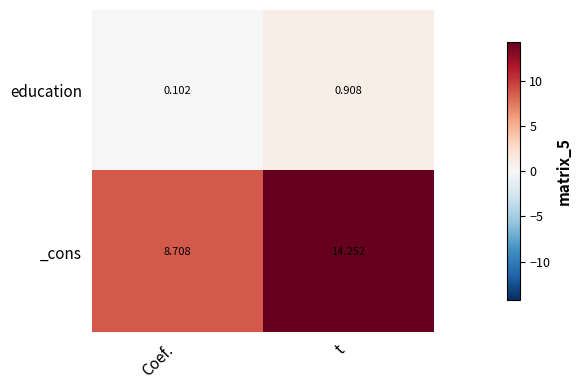

At which category is the sum across all series the highest?

t